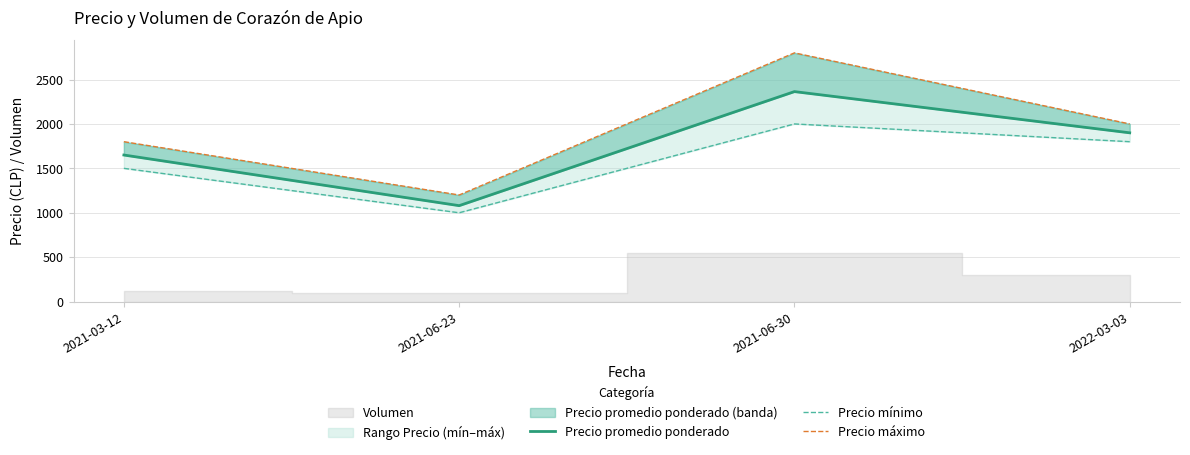

In Precio promedio ponderado, how many points are lower than both neighbors (excluding endpoints)?

1